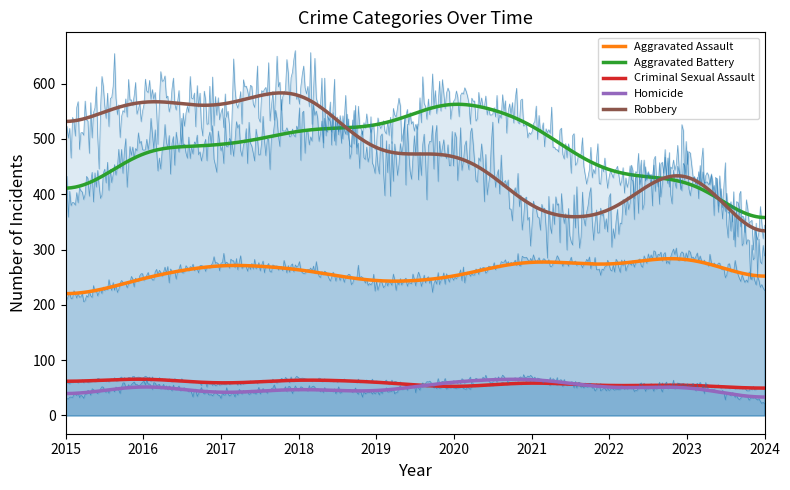

What is the sum of all Criminal Sexual Assault values?

29107.7